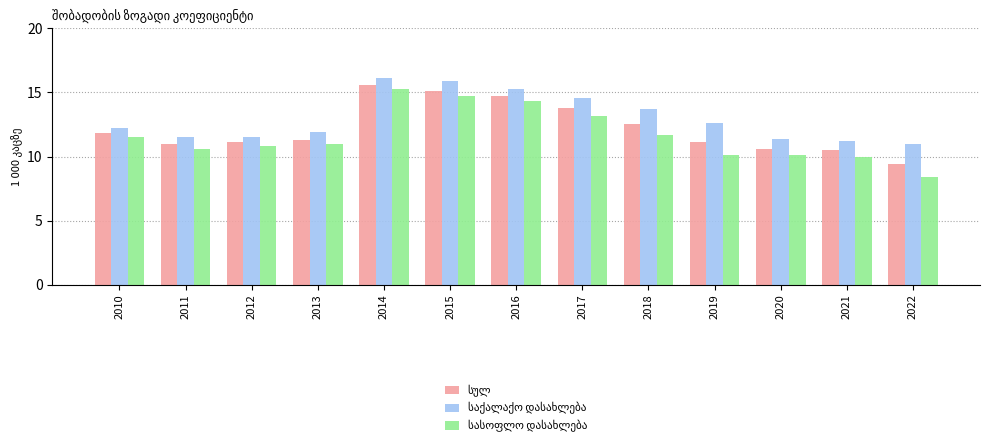

At which category does the chart reach its minimum across all series?

2022